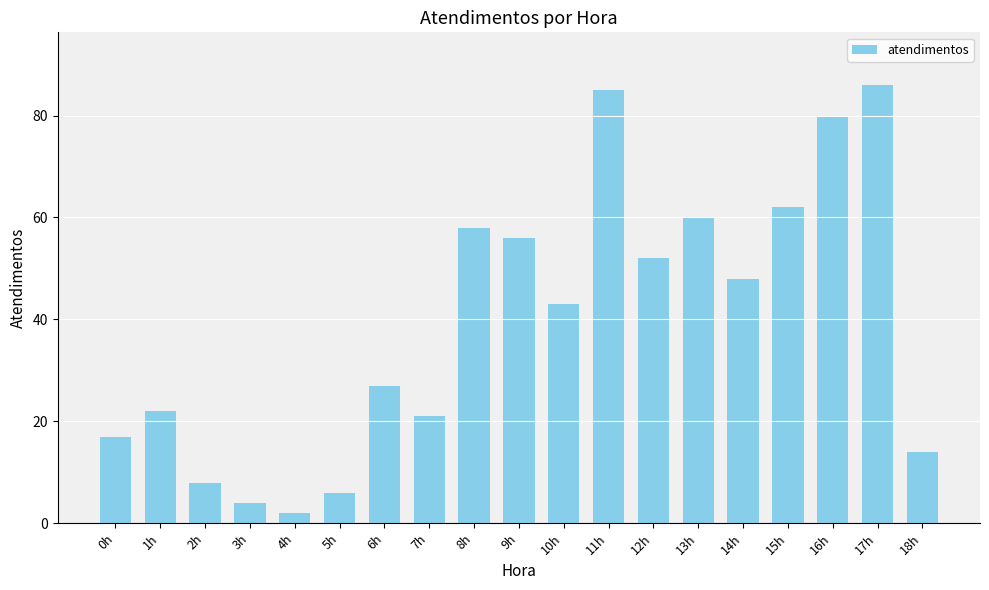

What is the label of the 15th bar from the right?

4h